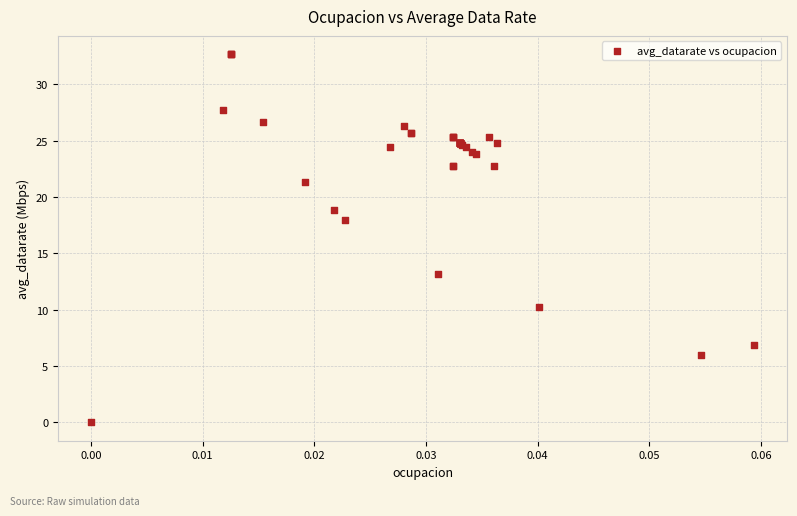

What Y value in the scatter plot is closest to 16?

18.0